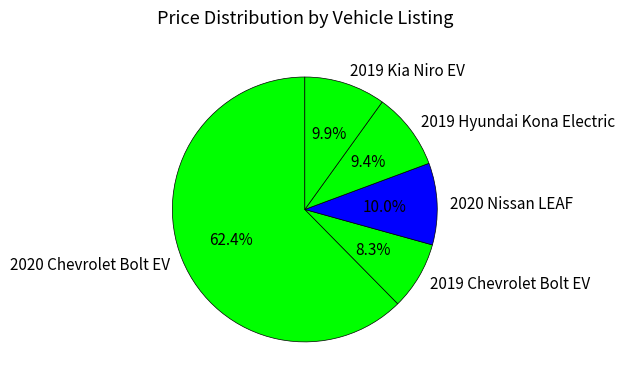

Which category has the smallest portion of the pie?

2019 Chevrolet Bolt EV